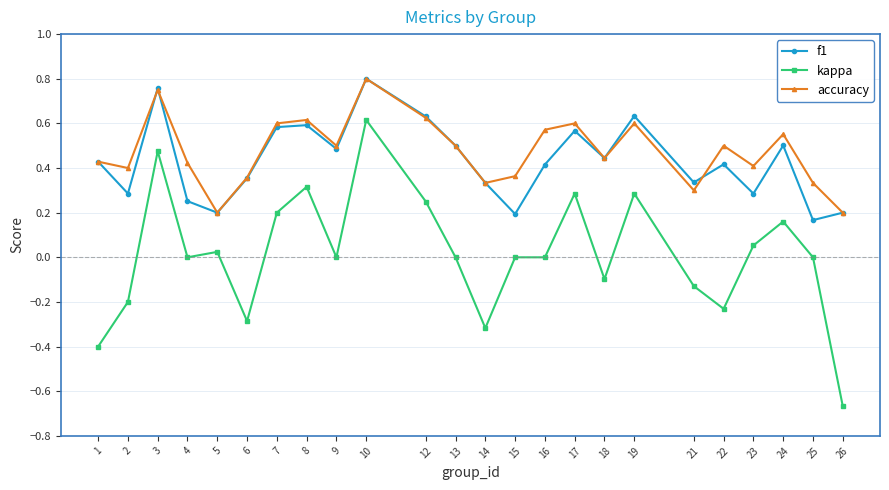

How many series are shown in this chart?

3